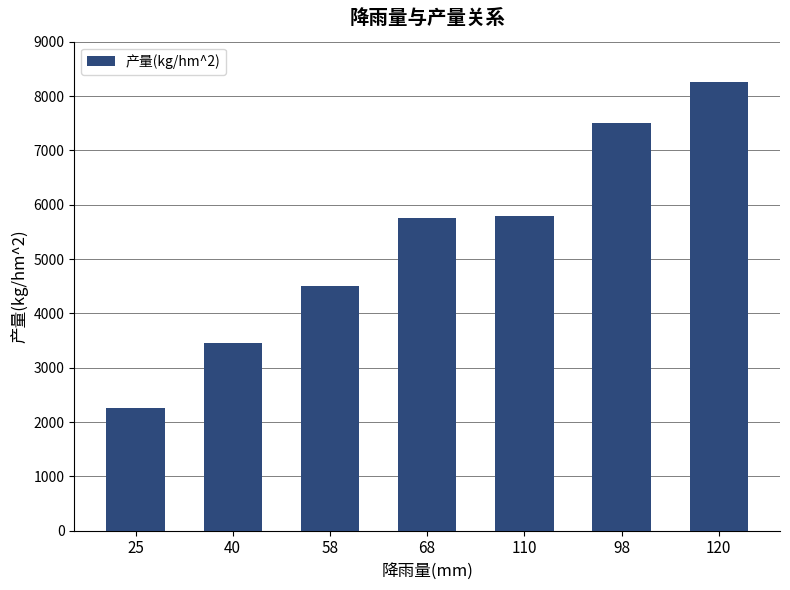

What is the change in value from 25 to 110?

+3550